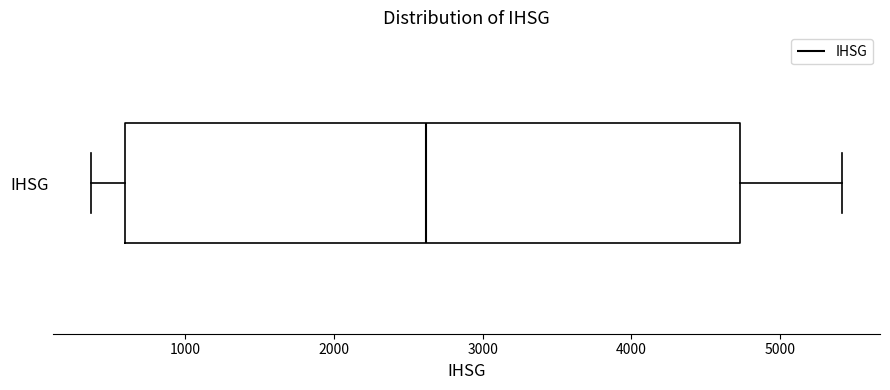

Read this box plot against the x-axis: the position of the median line, the range covered by the box, and the ends of both whiskers. The values are not printed on the chart, so give them approximately, as read against the axis.

median 2600, box 600 to 4700, whiskers 400 to 5400